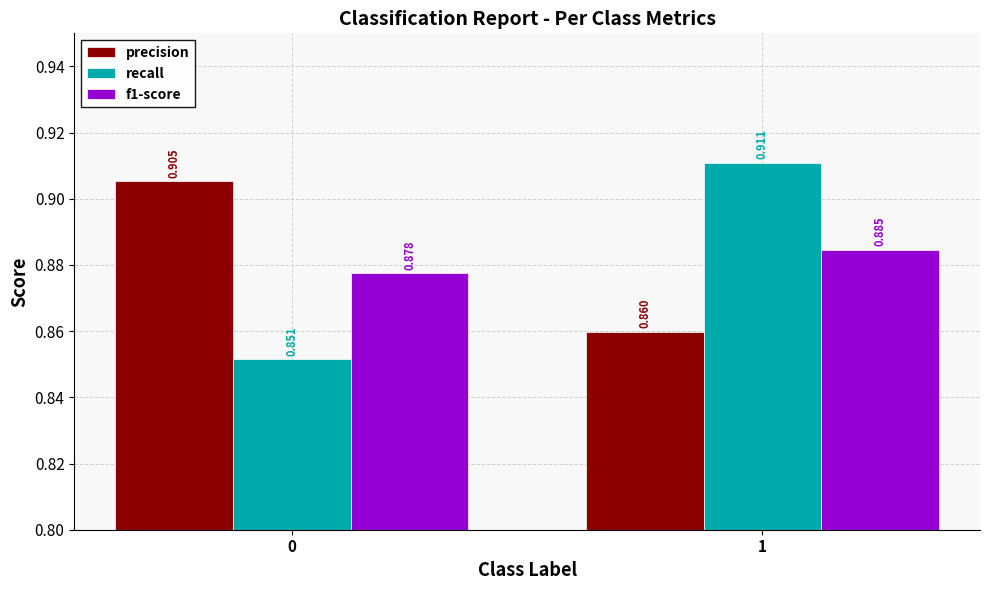

List the labels in order of precision value, largest first.

0, 1